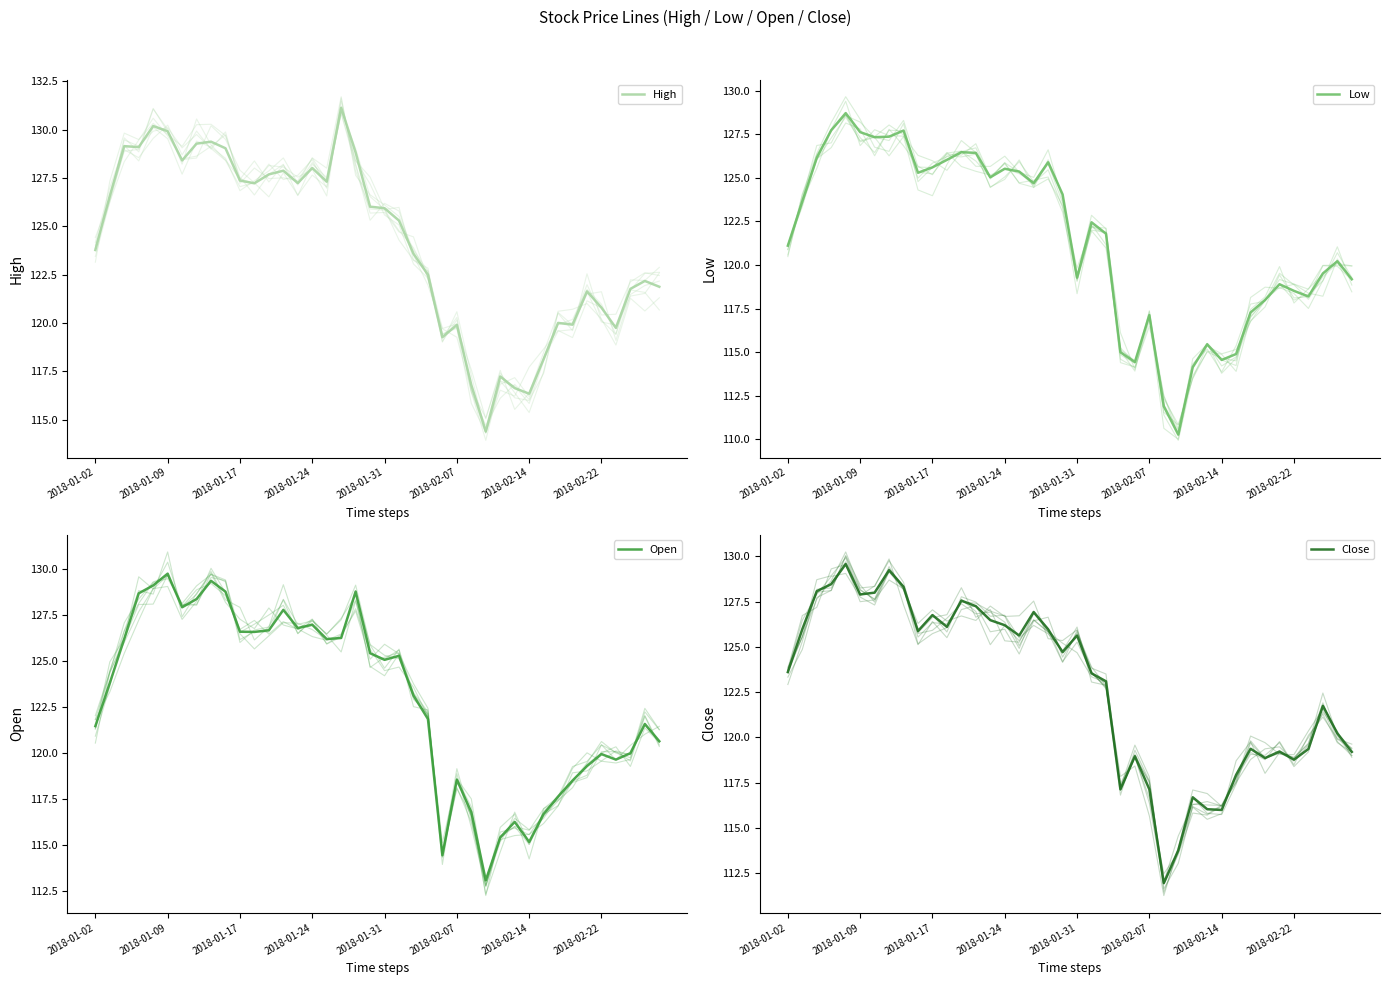

Does the chart display data point markers on the line(s)?

No